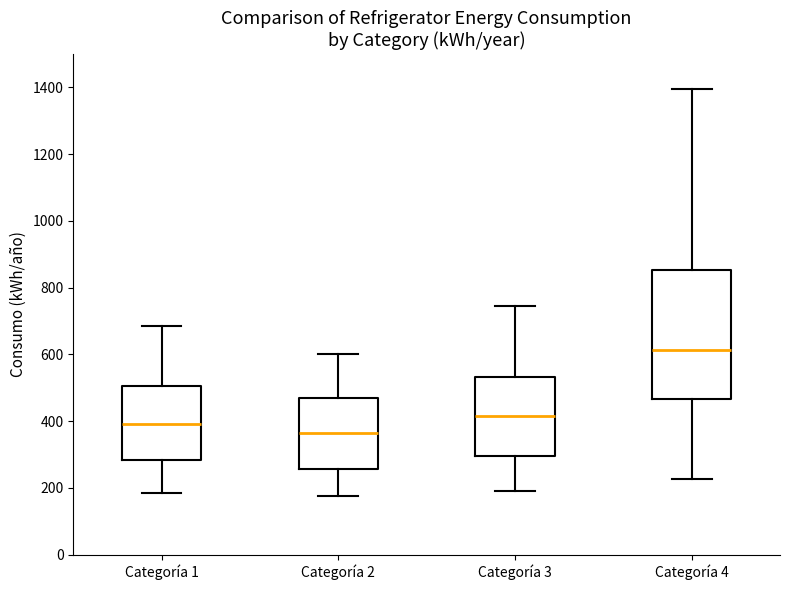

Which box is the tallest, from its lower edge to its upper edge?

Categoría 4